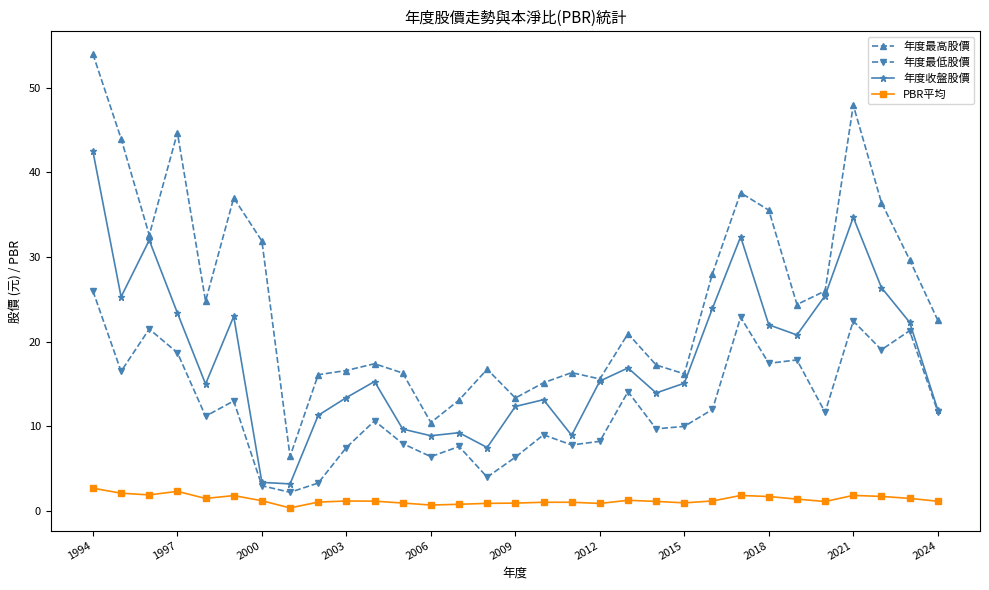

List the series in order of their overall mean, lowest first.

PBR平均, 年度最低股價, 年度收盤股價, 年度最高股價